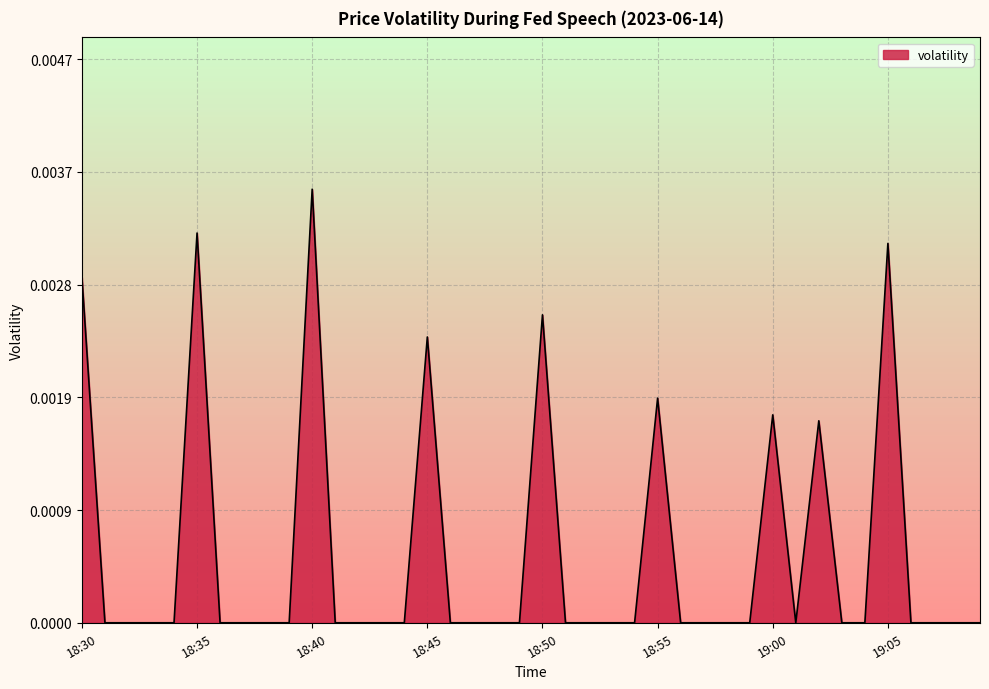

Between 18:40 and 18:55, which is larger?

18:40